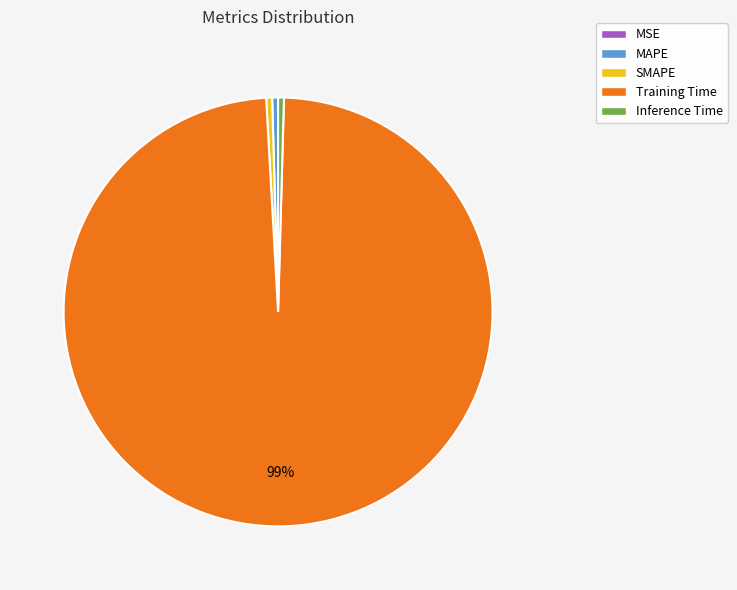

Combined, do Inference Time and SMAPE account for over 50%?

No